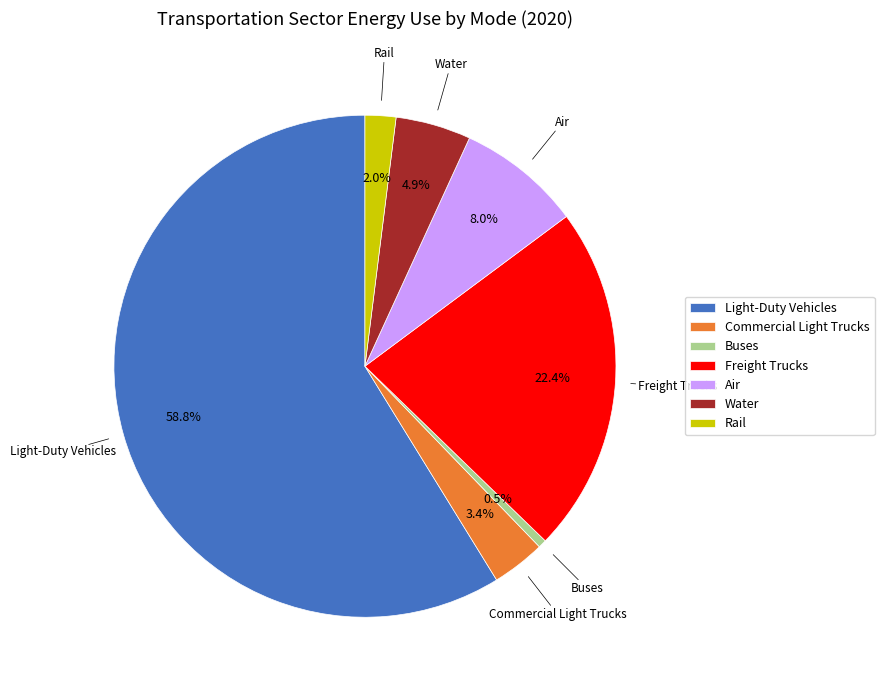

Count the number of slices in the pie.

7